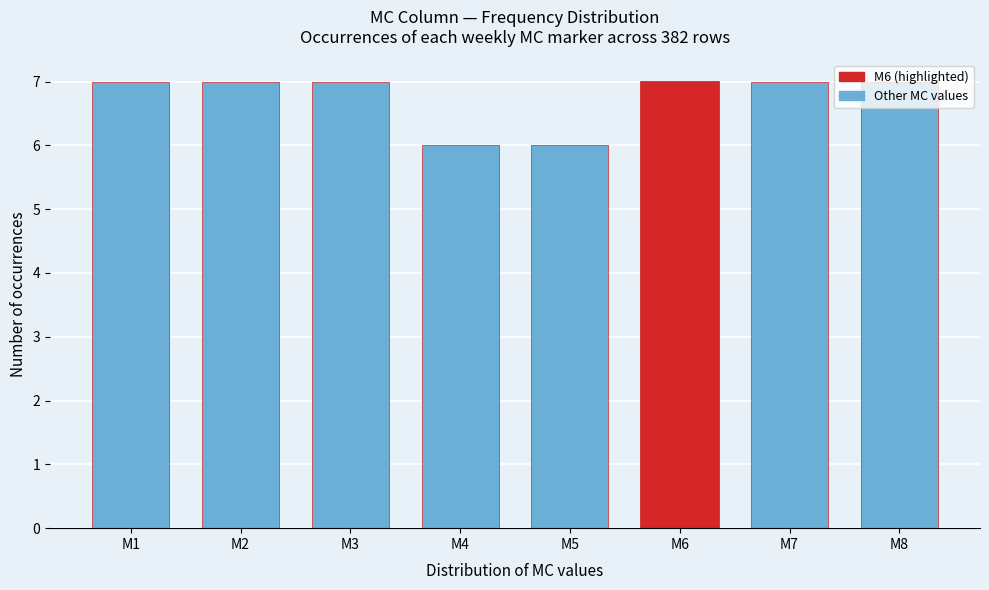

What is the value of the 4th bar from the left?

6